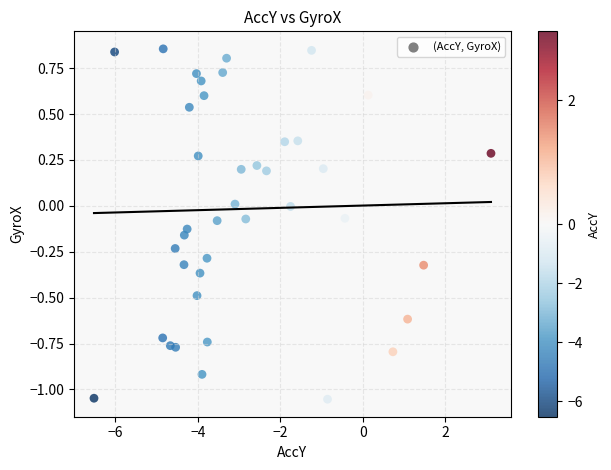

What is the range of Y values (max minus min)?

1.9